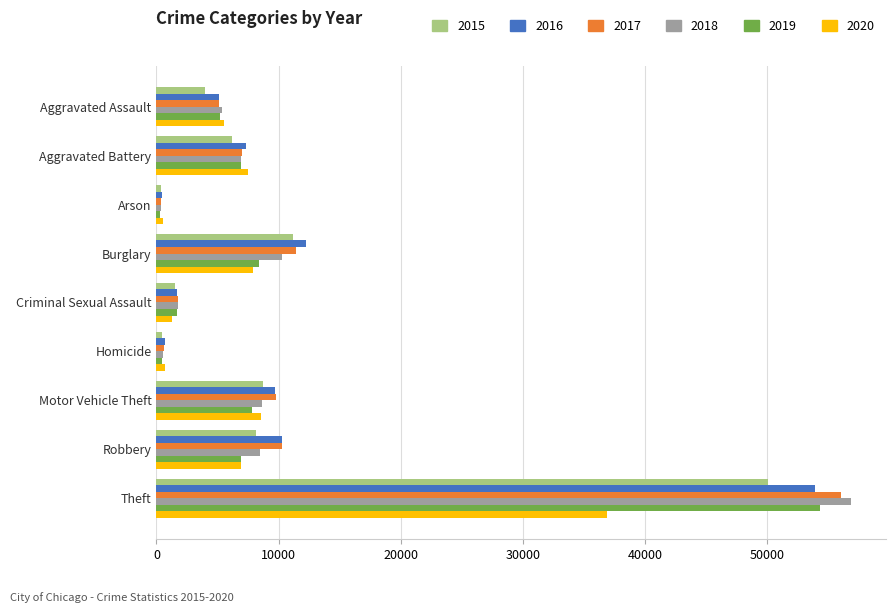

At which category is the sum across all series the highest?

Theft